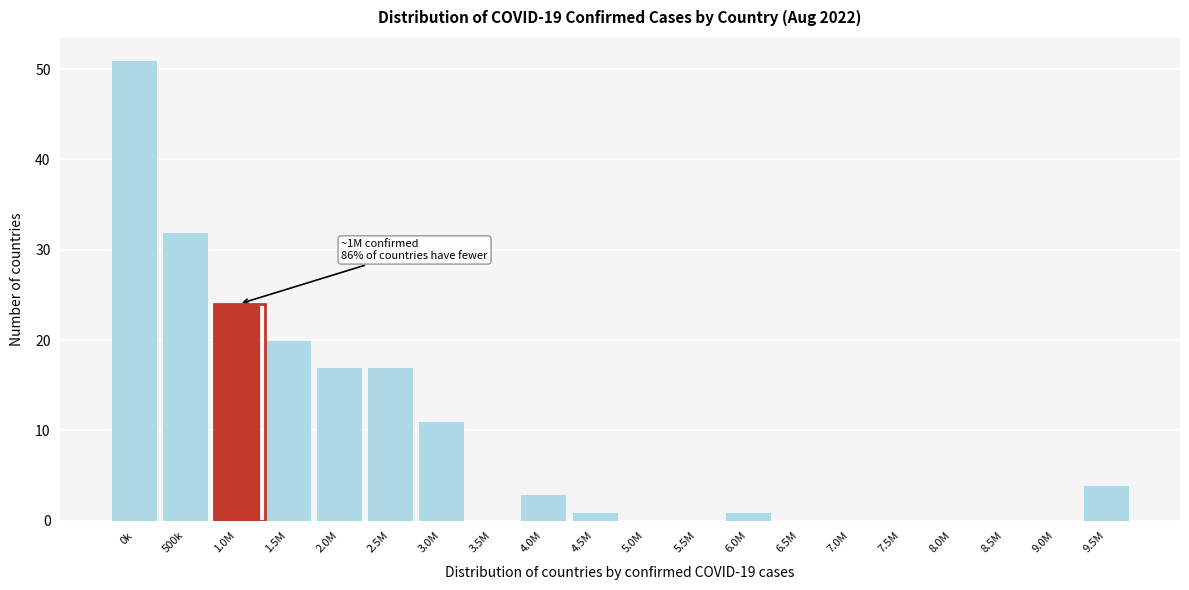

Reading left to right, what are all the values shown in this chart?

0k=51	500k=32	1.0M=24	1.5M=20	2.0M=17	2.5M=17	3.0M=11	3.5M=0	4.0M=3	4.5M=1	5.0M=0	5.5M=0	6.0M=1	6.5M=0	7.0M=0	7.5M=0	8.0M=0	8.5M=0	9.0M=0	9.5M=4